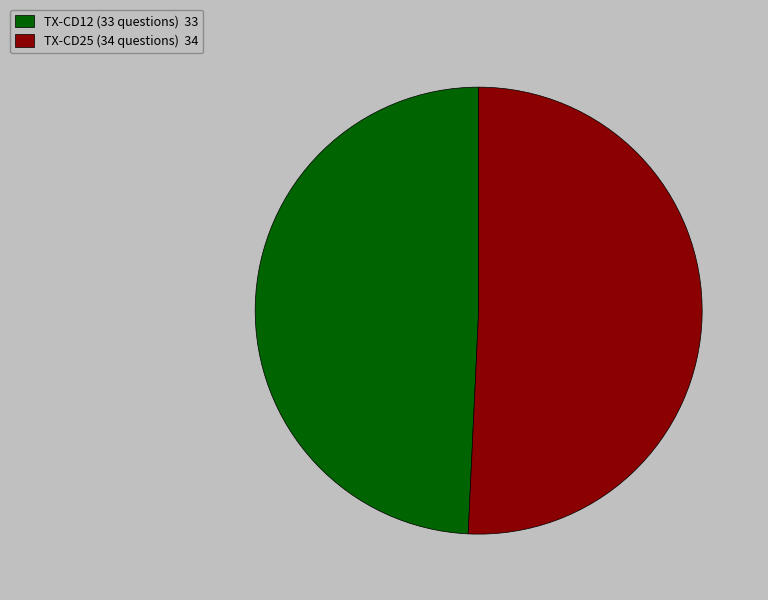

Is there any slice that represents more than half of the pie?

Yes